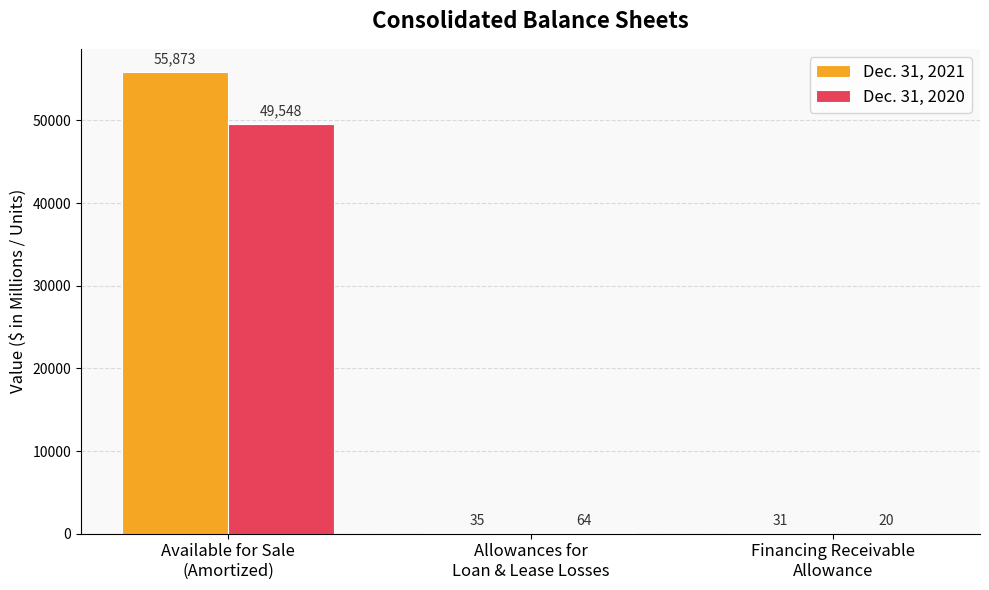

Which series has the largest total across all categories?

Dec. 31, 2021